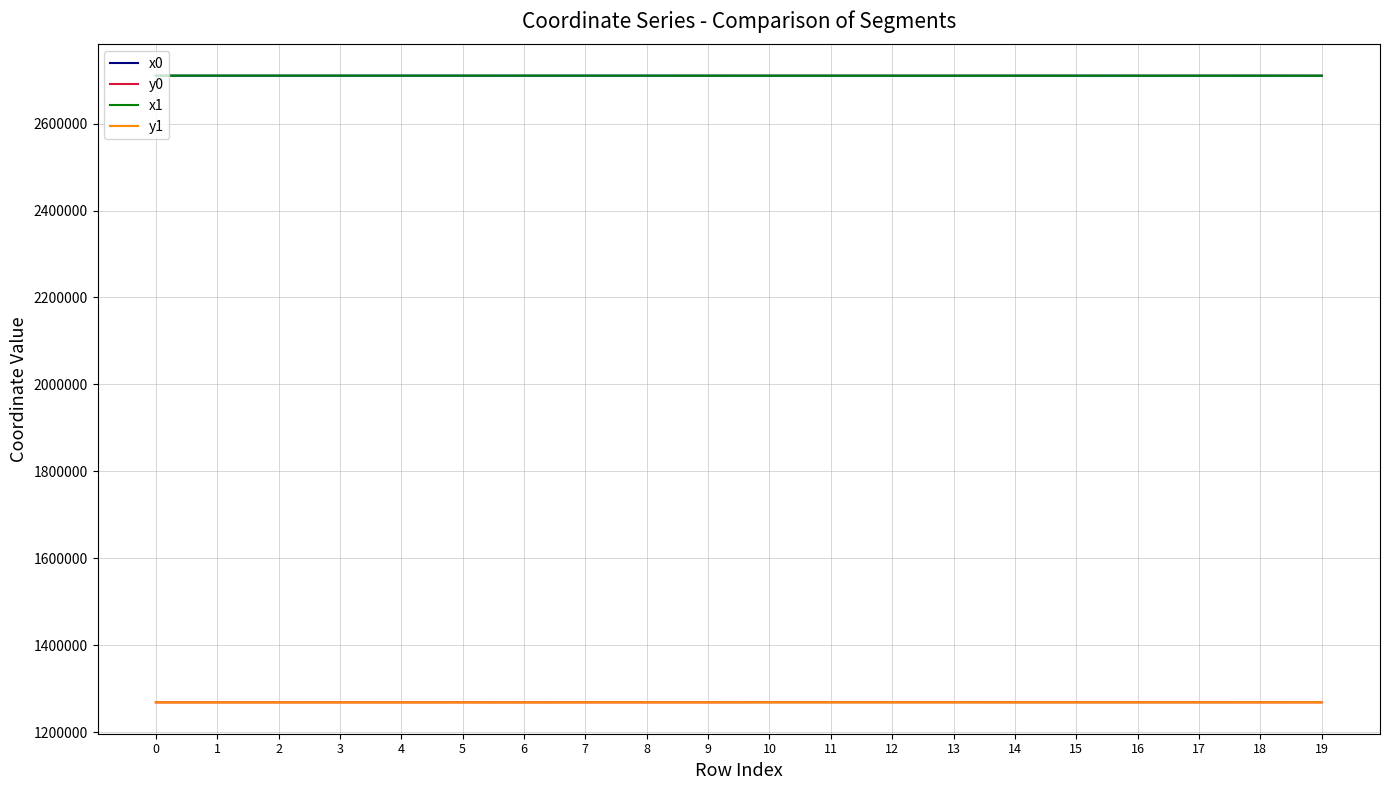

What is the total value across all series at 18?

7957700.5